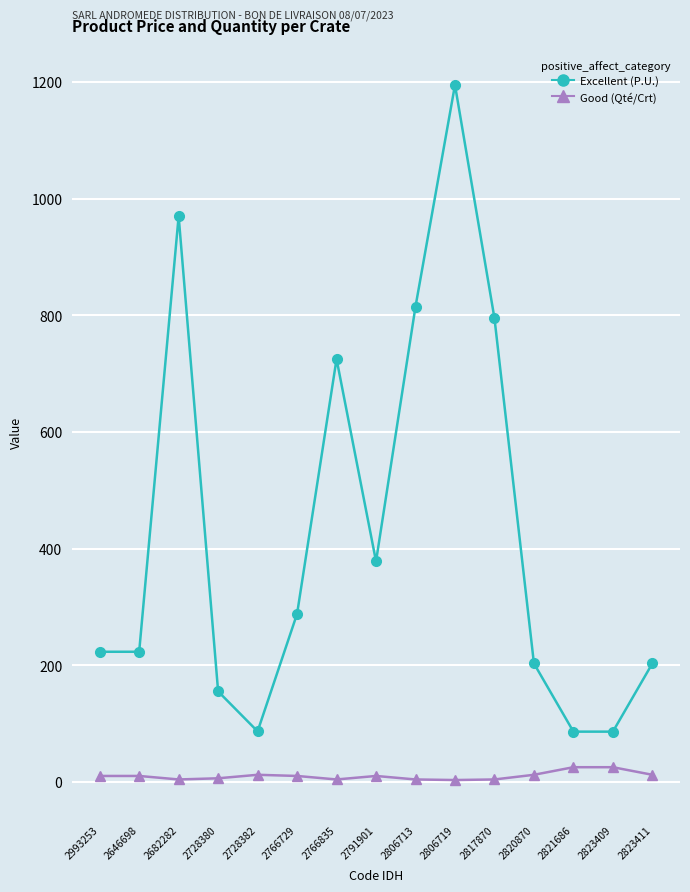

What position from the right is 2806713?

7